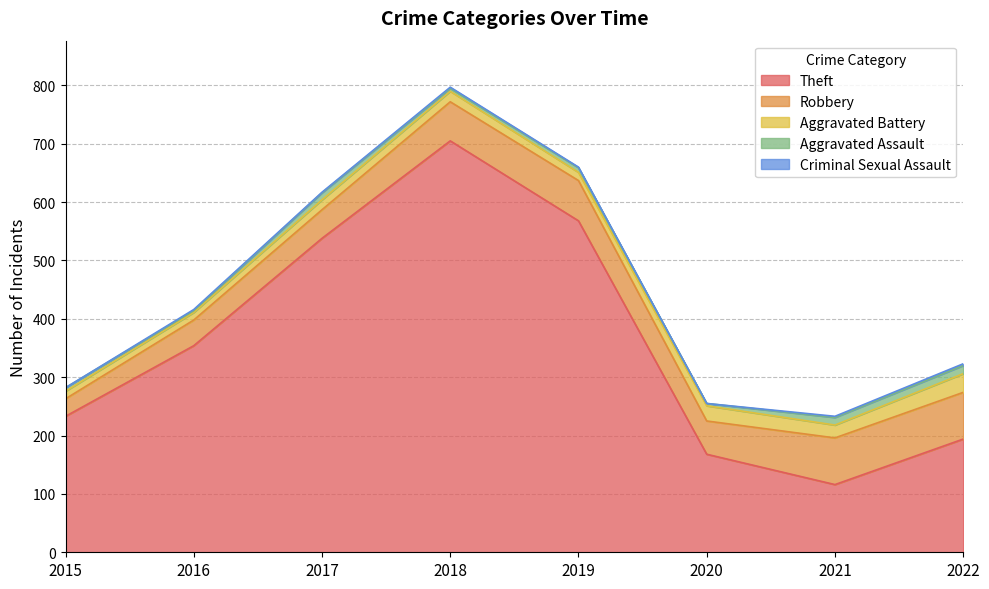

Is the value of Aggravated Battery at 2020 greater than the value of Criminal Sexual Assault at 2016?

Yes